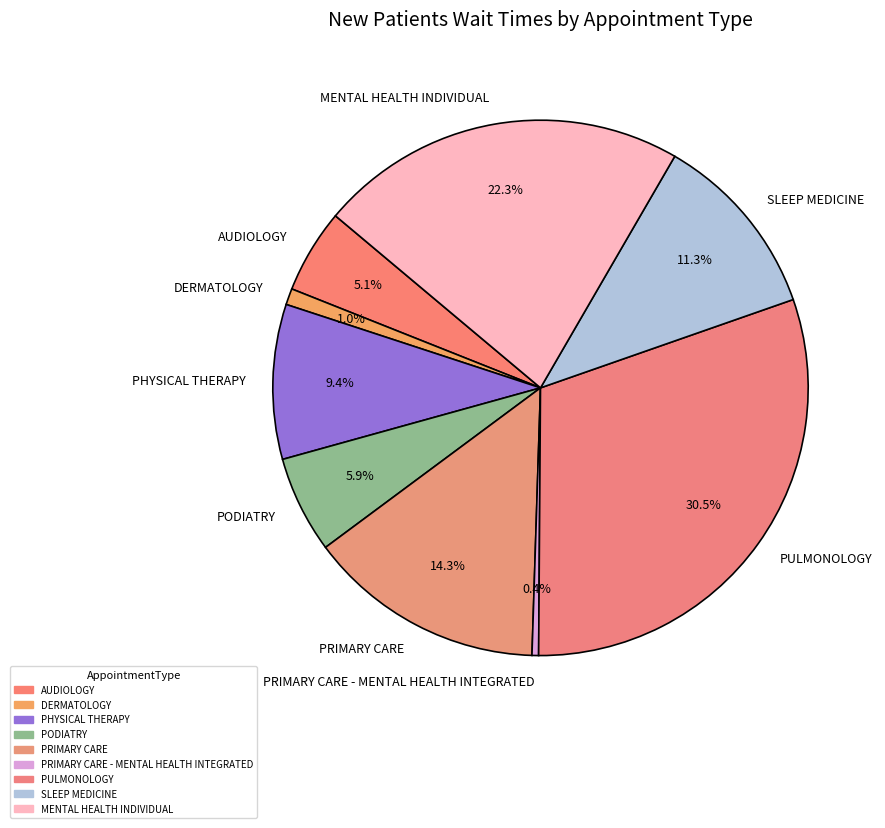

How many segments does this pie chart have?

9